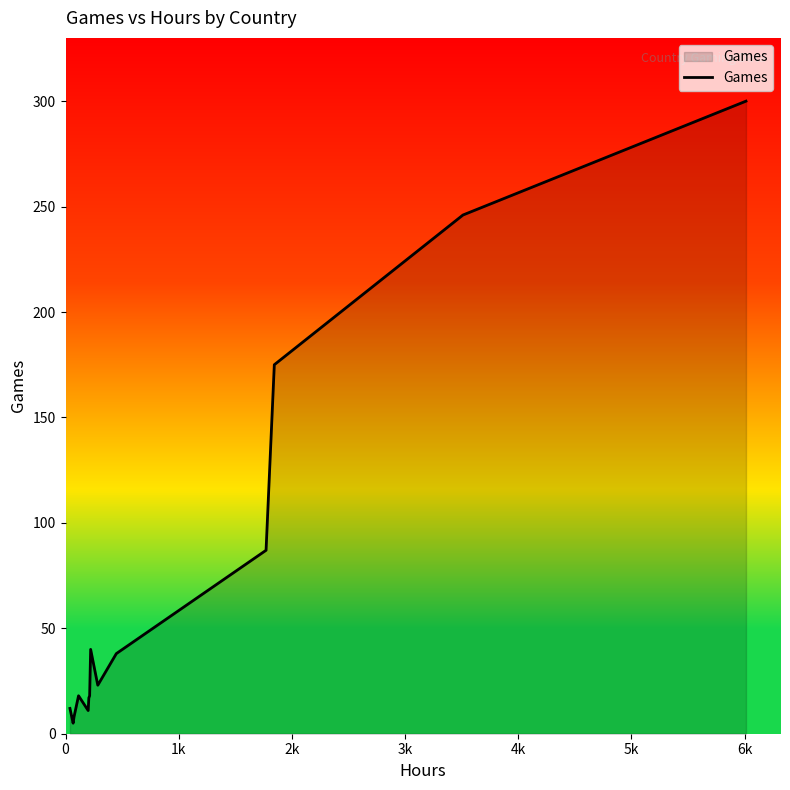

What is the maximum value shown in the chart?

300